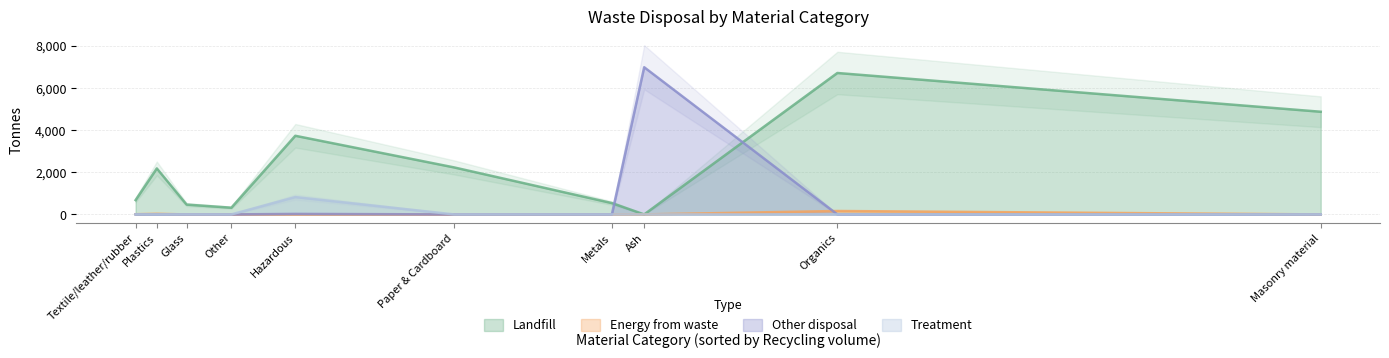

True or false: Energy from waste and Other disposal intersect in this chart.

True